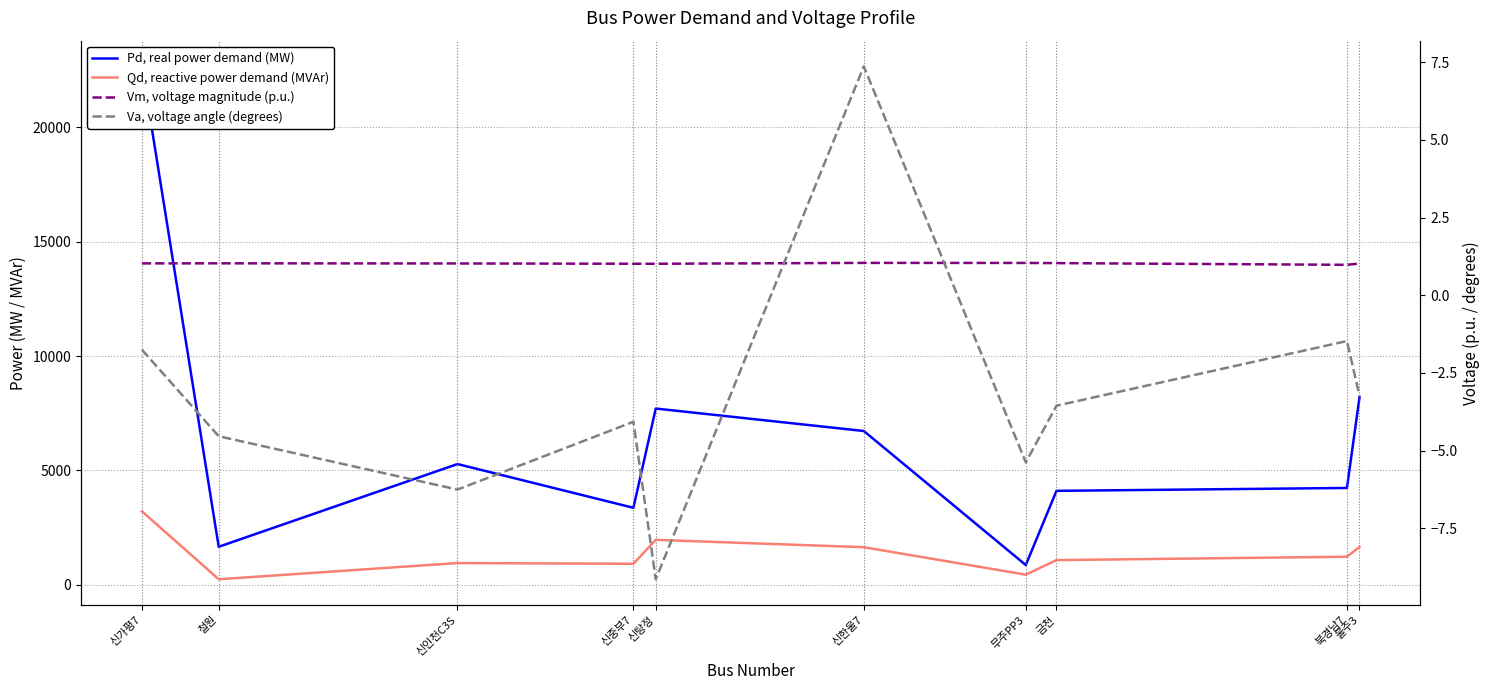

What is the approximate value of Pd, real power demand (MW) at 북경남7?

4232.2